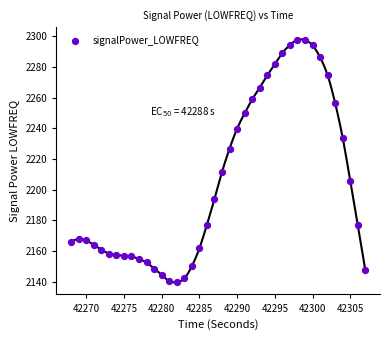

What Y value in the scatter plot is closest to 2218?

2211.4